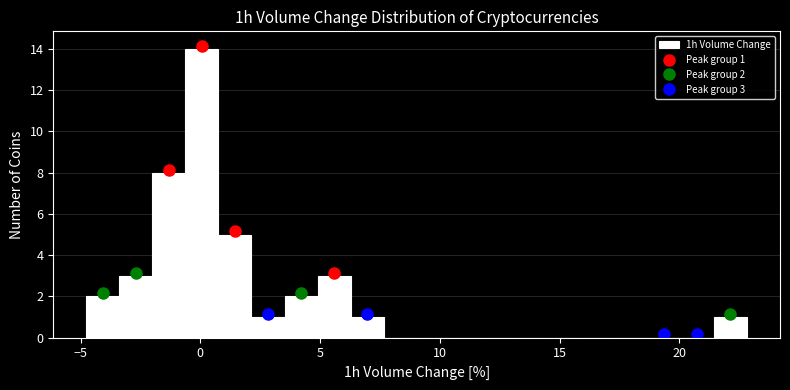

Around what value on the x-axis is the tallest bar? Give the approximate position of its centre, as read against the axis.

0.0